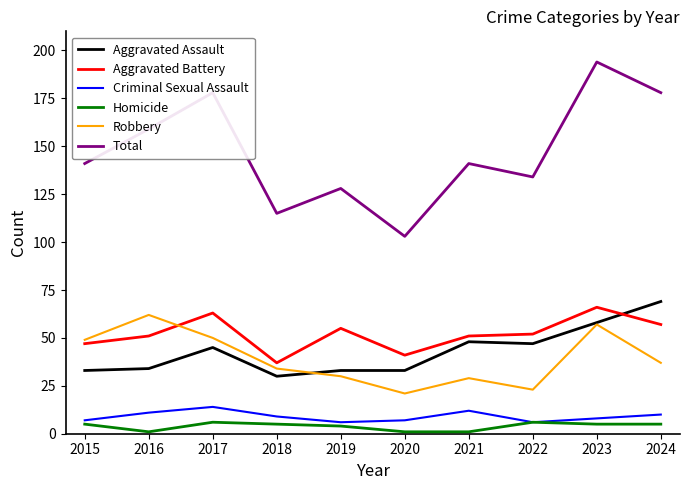

Reading left to right, what are all the values shown in this chart?

Aggravated Assault: 33	34	45	30	33	33	48	47	58	69
Aggravated Battery: 47	51	63	37	55	41	51	52	66	57
Criminal Sexual Assault: 7	11	14	9	6	7	12	6	8	10
Homicide: 5	1	6	5	4	1	1	6	5	5
Robbery: 49	62	50	34	30	21	29	23	57	37
Total: 141	159	178	115	128	103	141	134	194	178